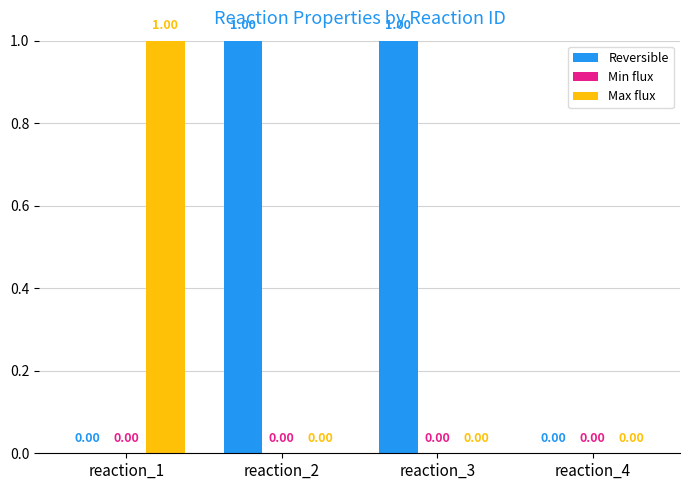

Which series has the largest total across all categories?

Reversible